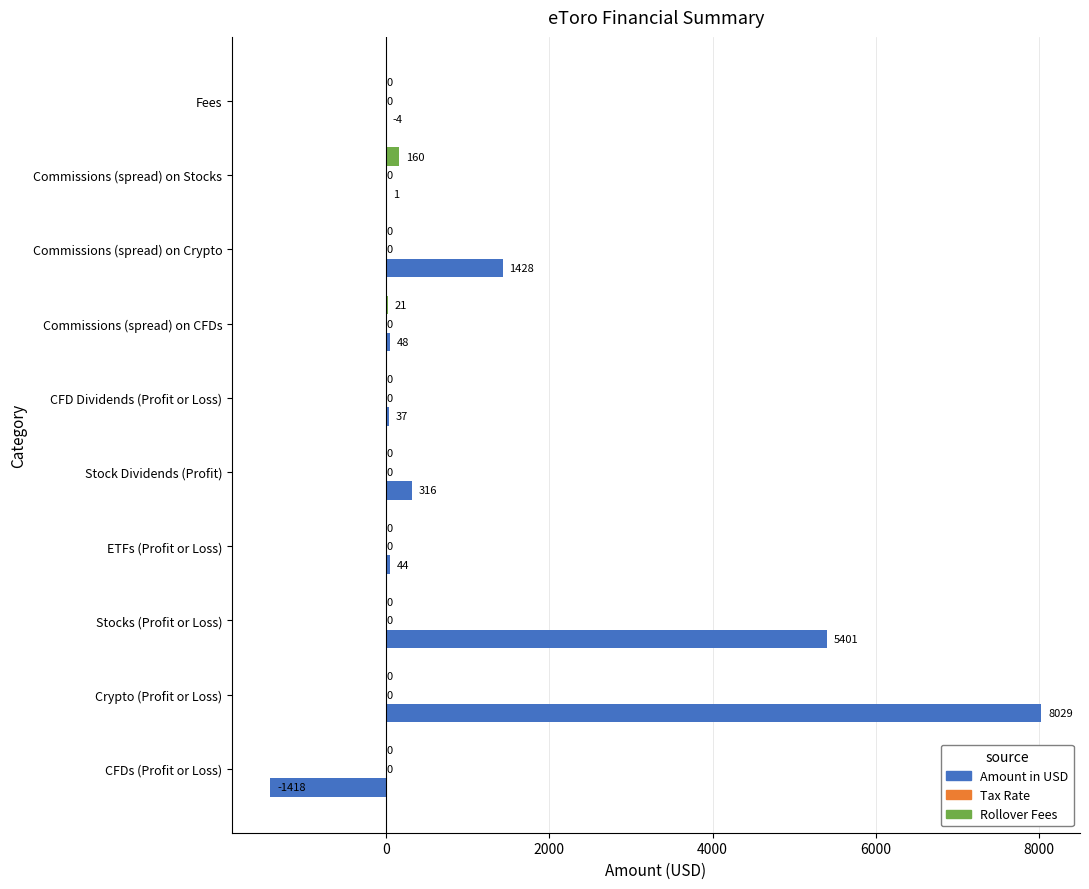

Which series changed the most between CFDs (Profit or Loss) and Stock Dividends (Profit)?

Amount in USD